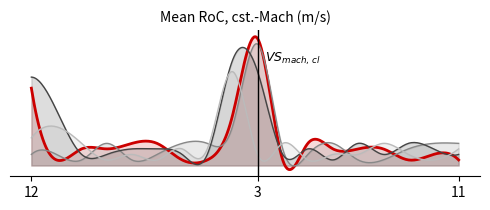

Is it true that [-0.48,-0.48 -0.48] Moving Right equals 3 at 18?

False